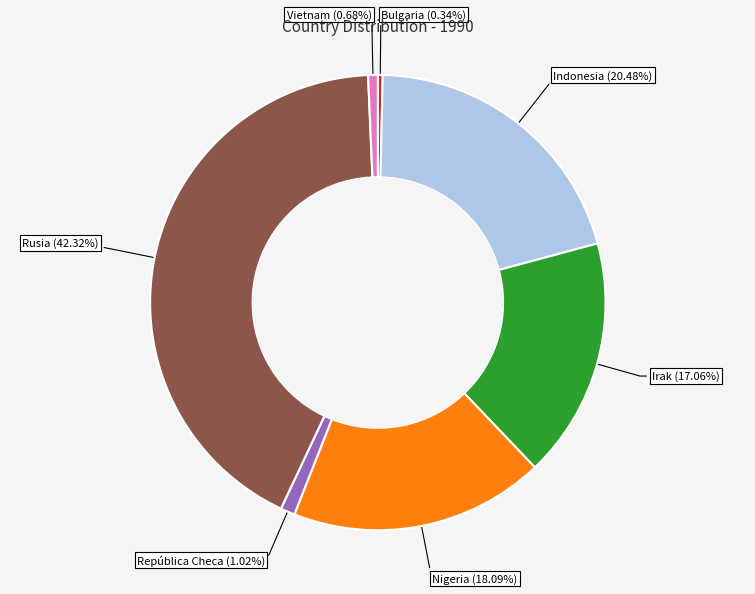

What percentage is NOT represented by Nigeria?

81.9%